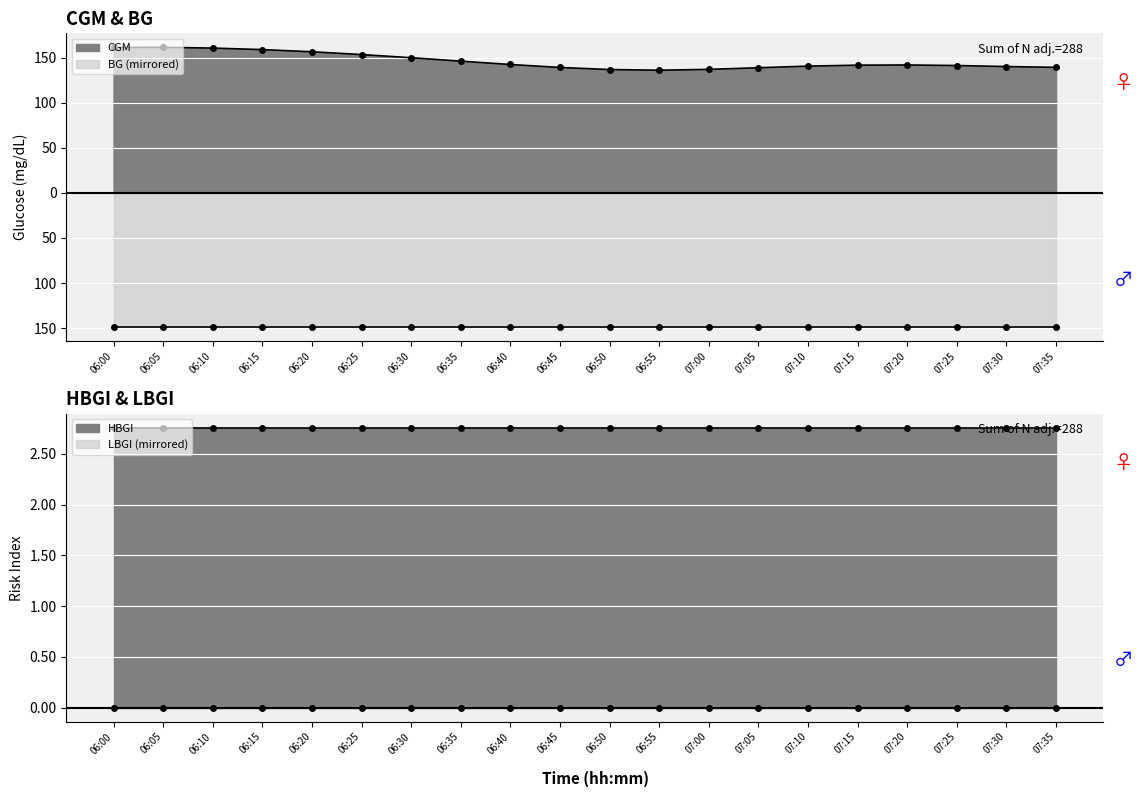

Which series has the largest total across all categories?

BG